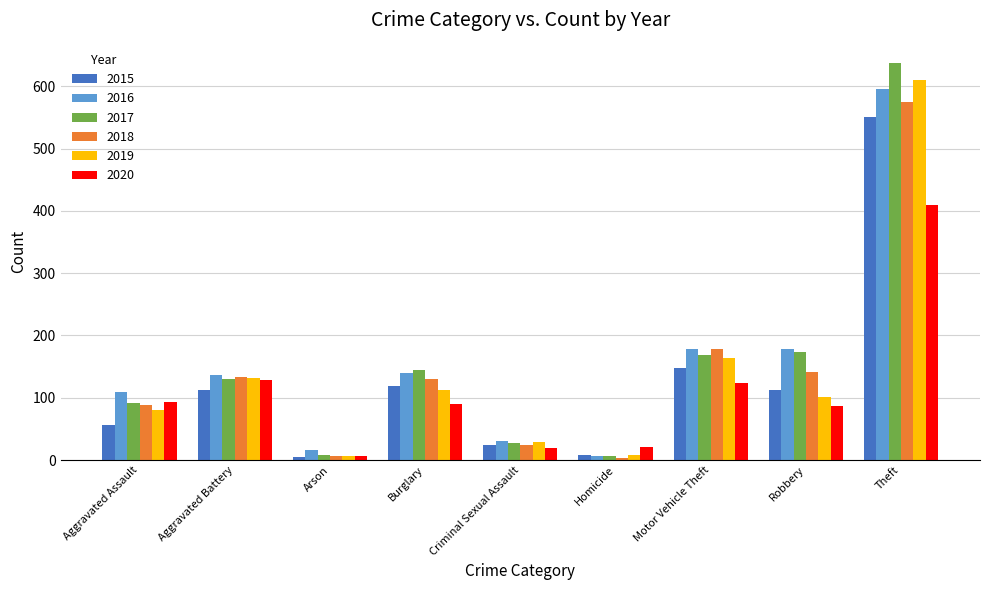

Which series has the largest range (max minus min)?

2017